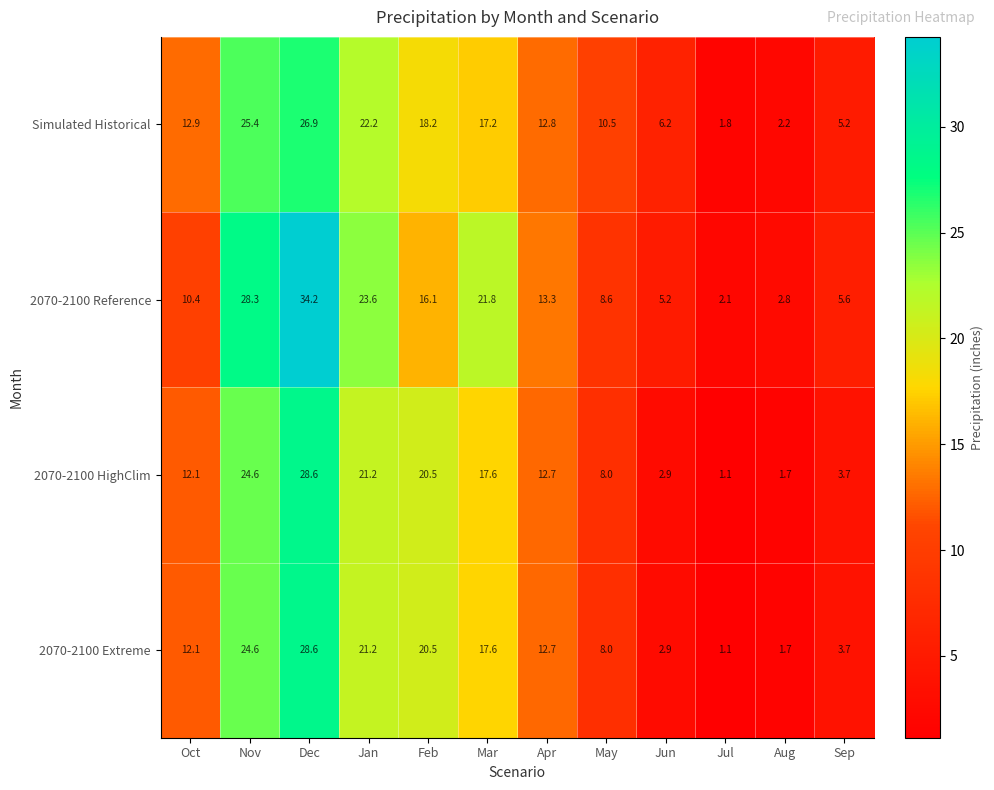

The 2070-2100 HighClim series shows 3.0 at May. True or false?

False